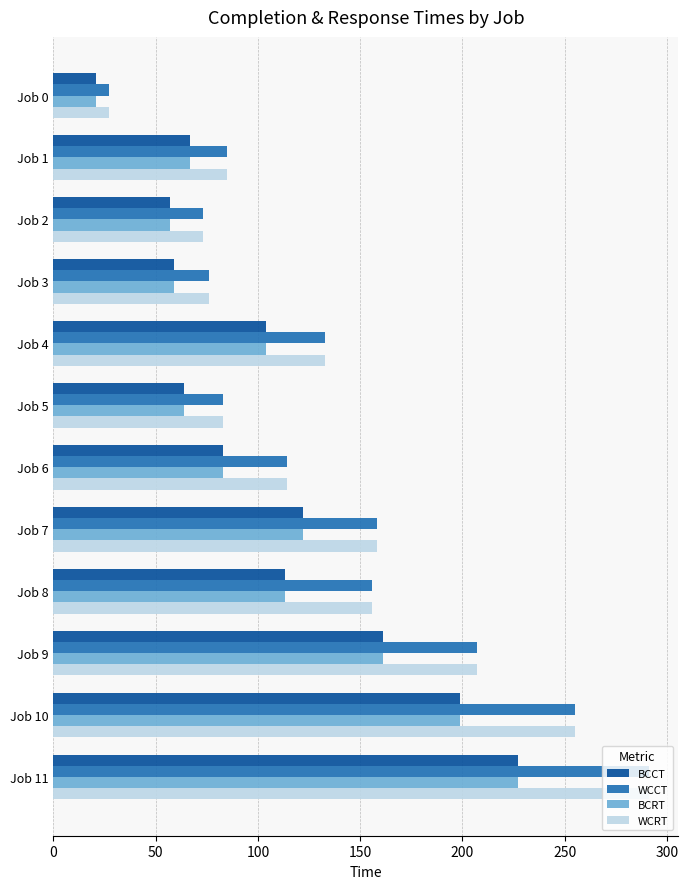

At which category is the sum across all series the highest?

Job 11